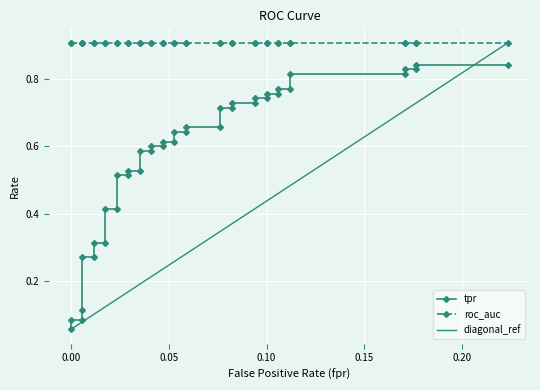

True or false: tpr and fpr intersect in this chart.

False